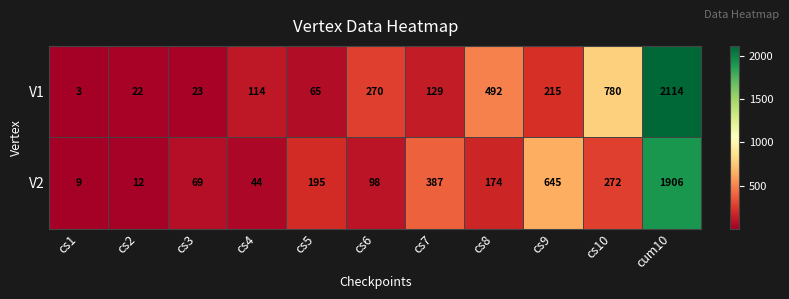

List the series in order of their peak value, lowest first.

V2, V1